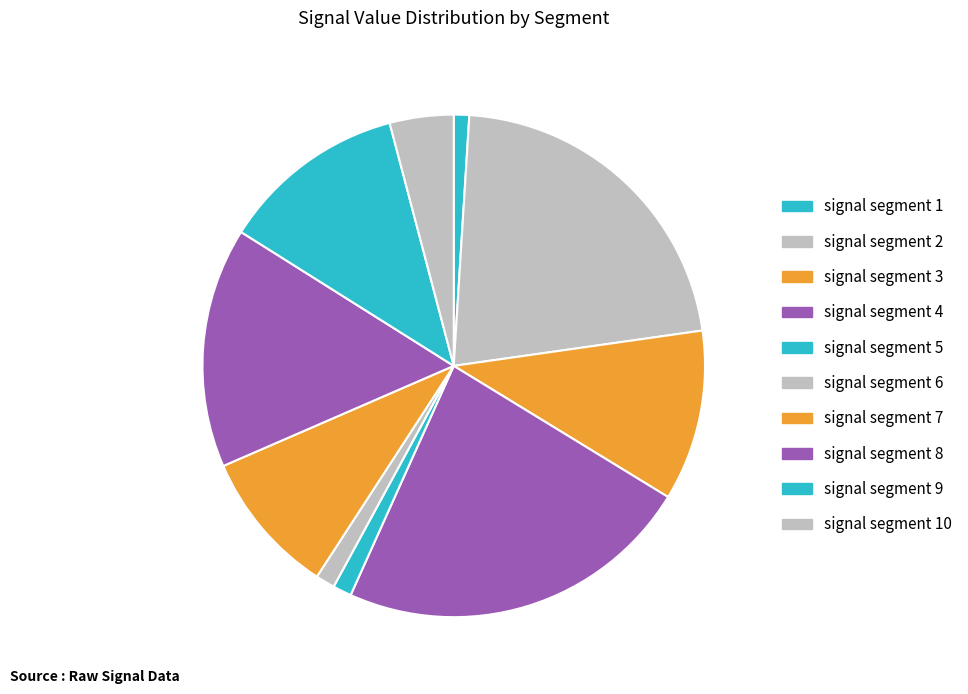

To the nearest percent, what portion does signal segment 9 represent?

12%